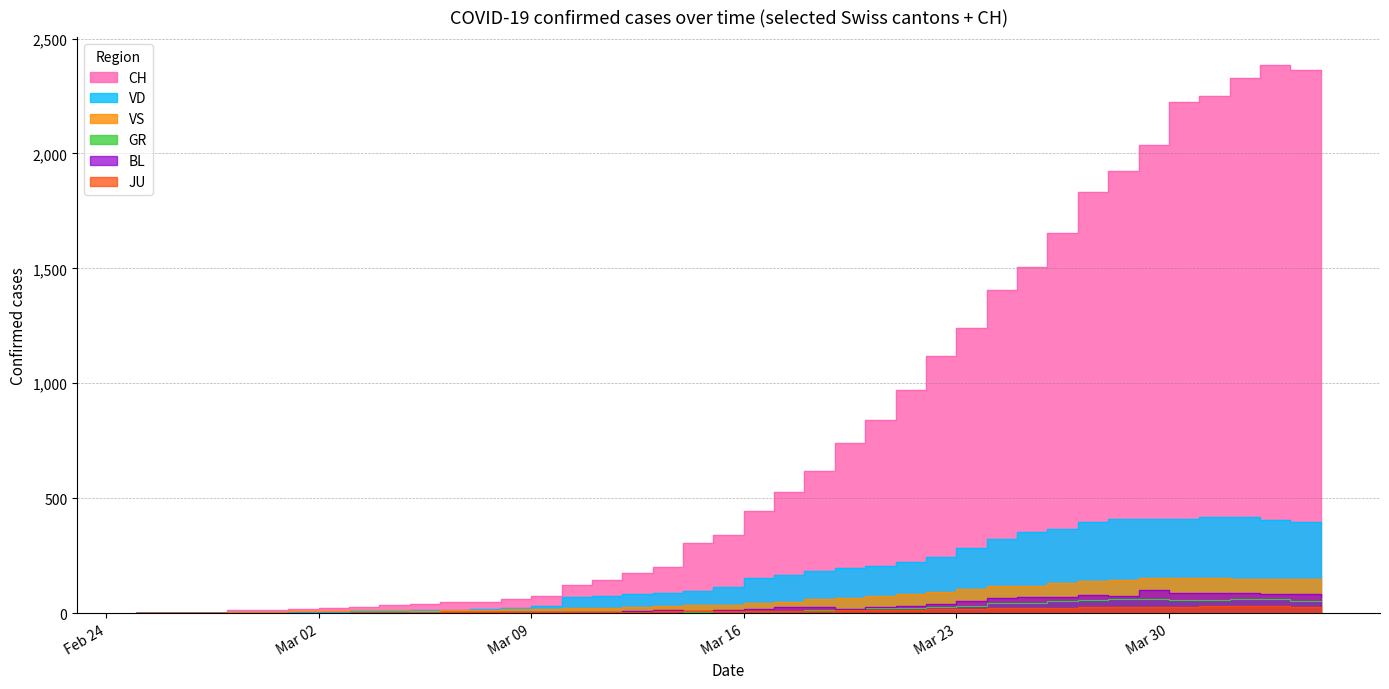

What is the label of the 34th point from the left?

2020-03-29